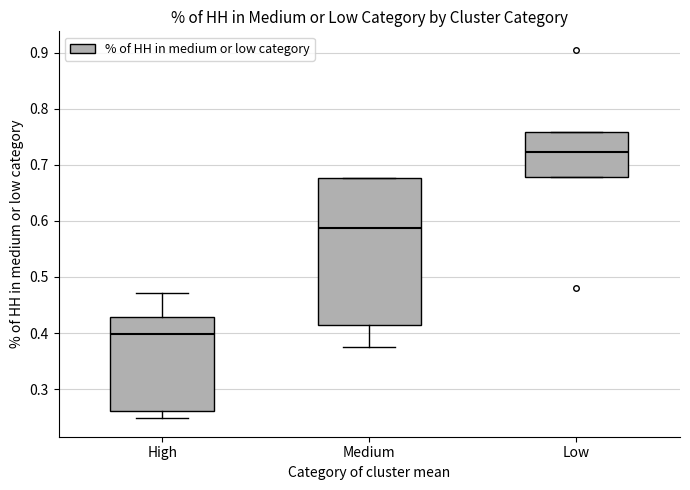

Comparing the boxes themselves (not the whiskers), which one is the tallest?

Medium